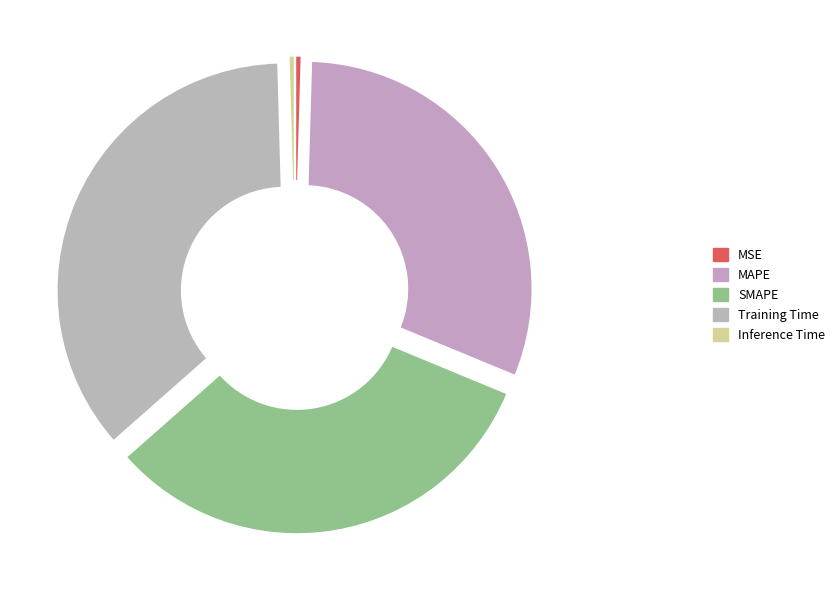

How many segments does this pie chart have?

5